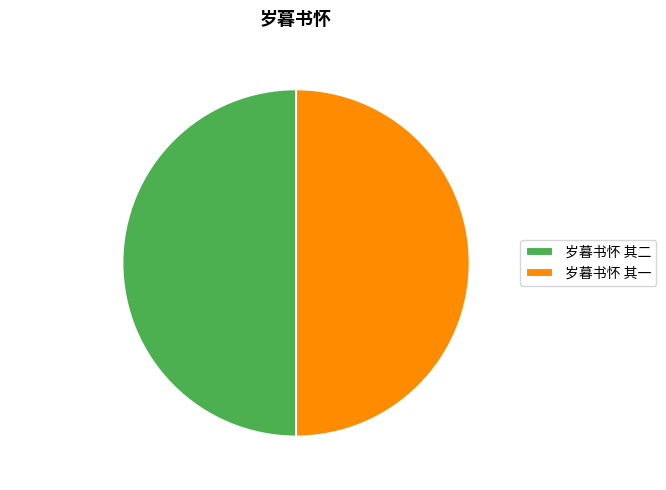

Approximately how many times larger is the value at 岁暮书怀 其二 compared to 岁暮书怀 其一?

1.0